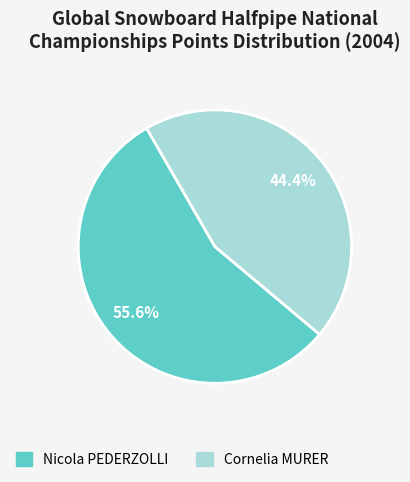

Which category accounts for the majority?

Nicola PEDERZOLLI